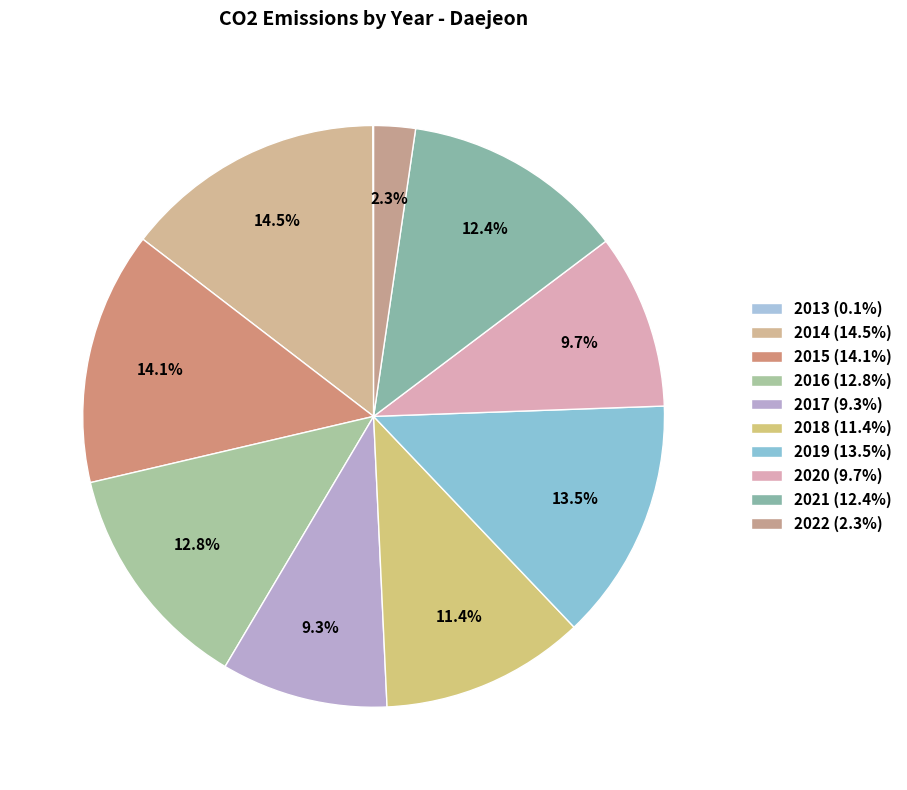

How much of the chart is everything except 2021?

87.6%